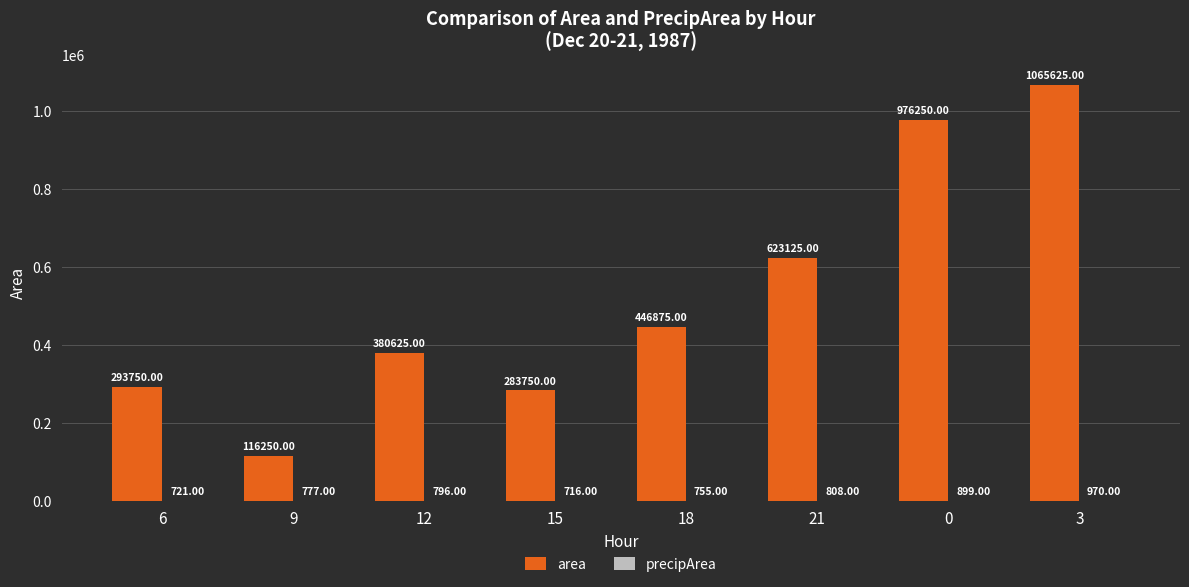

How many groups of bars are there?

8